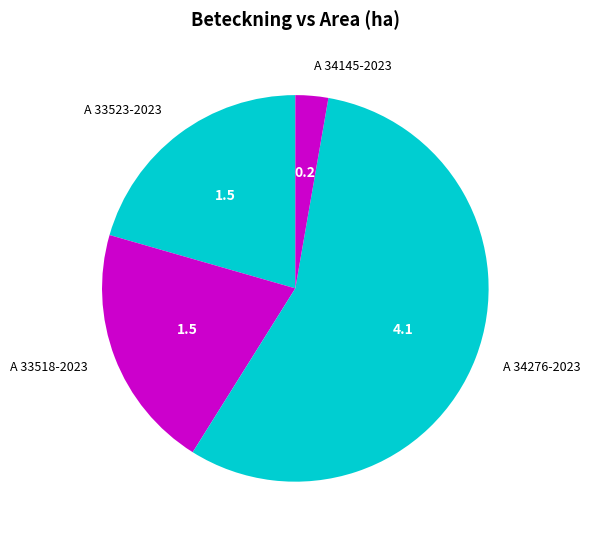

The A 33518-2023 slice represents 21% of the pie. True or false?

True